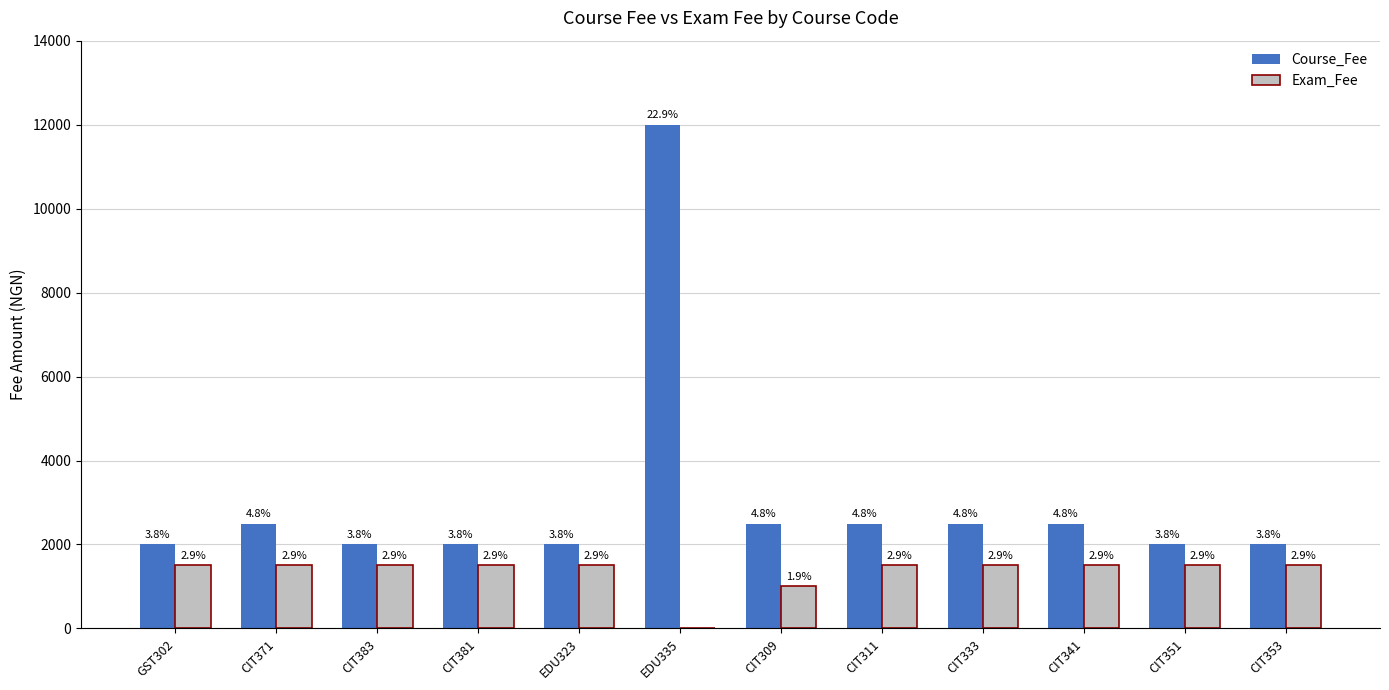

What are all the series names shown in the legend?

Course_Fee, Exam_Fee